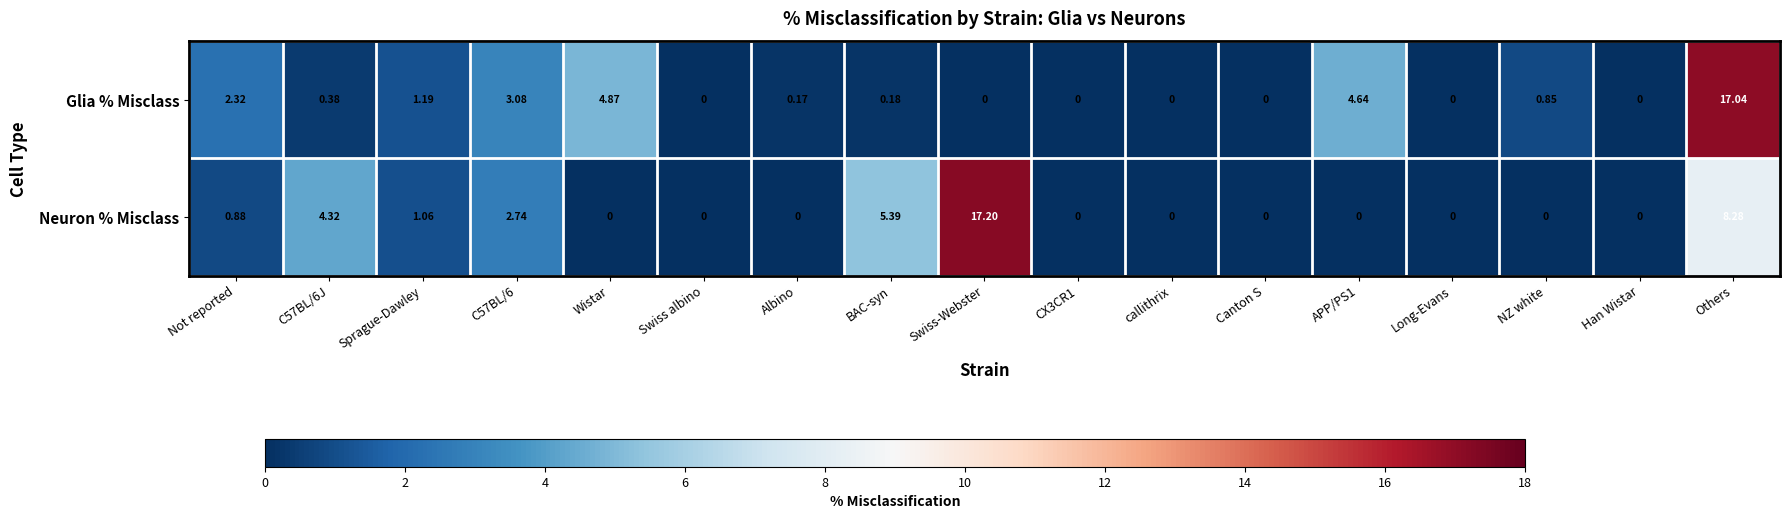

At which label does Glia % Misclass reach its peak?

Others